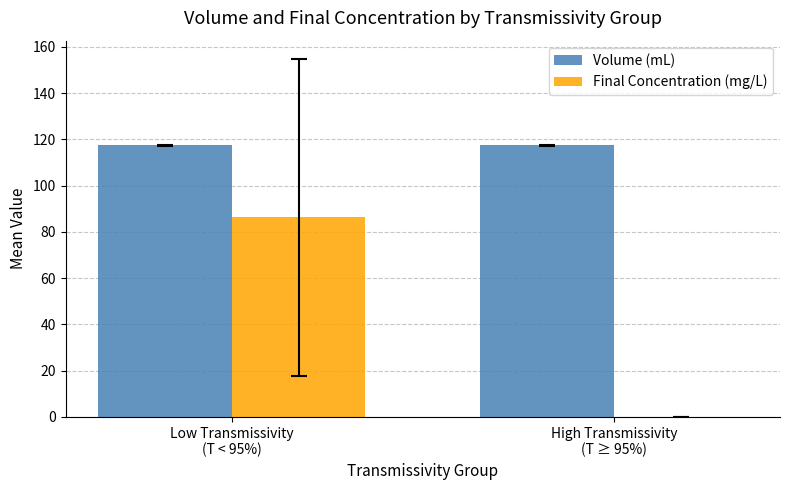

What is the sum of all Final Concentration (mg/L) values?

86.3